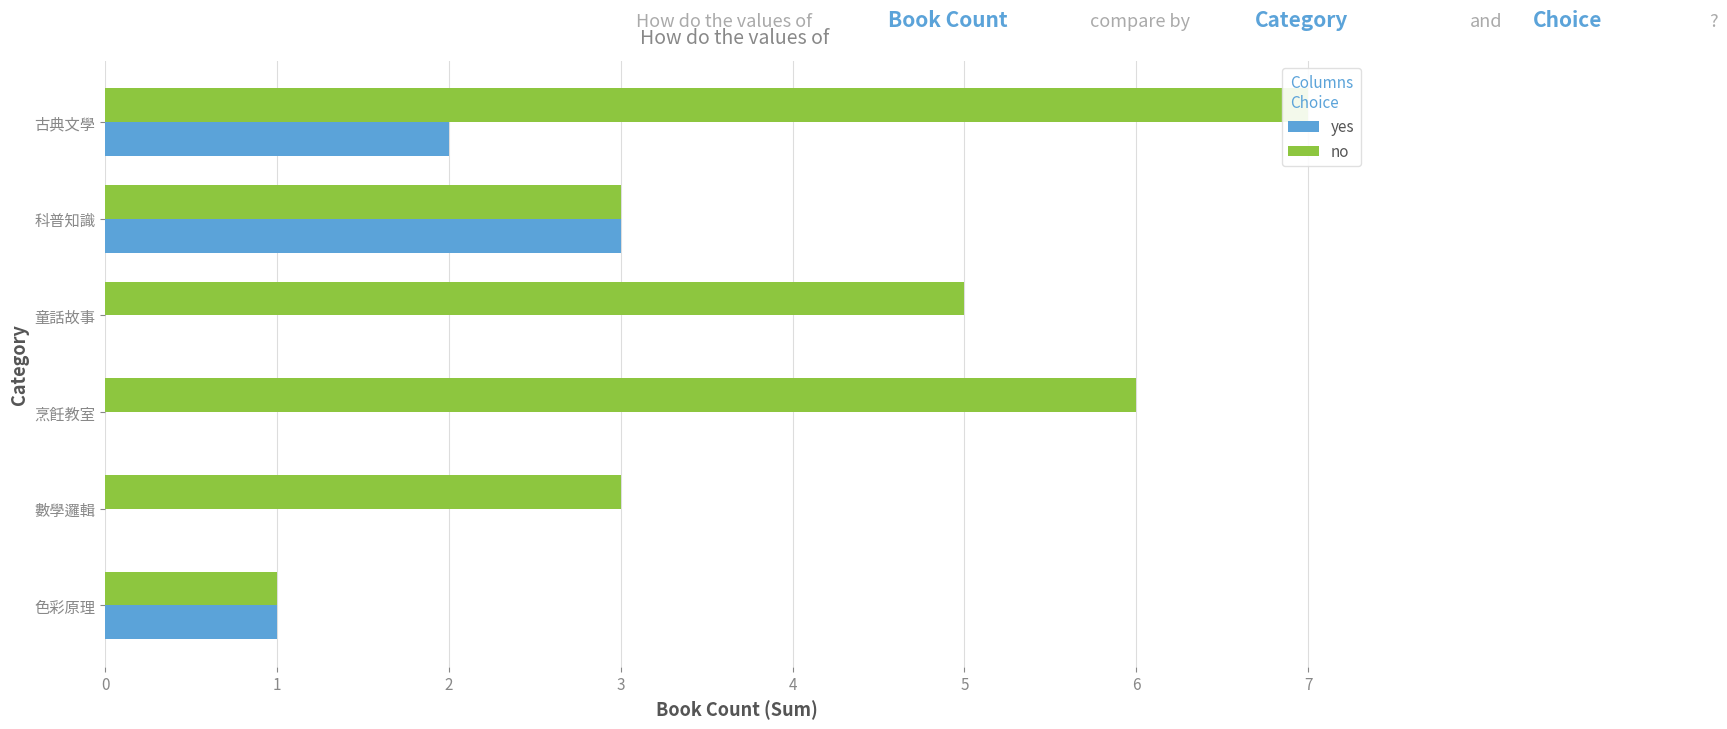

Which series has the widest spread of values?

no